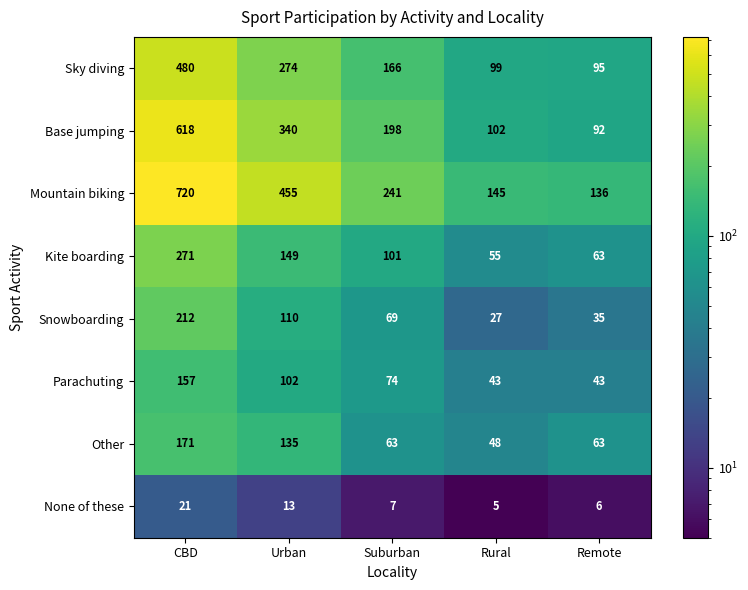

Where is Mountain biking nearest to the value 428?

Urban